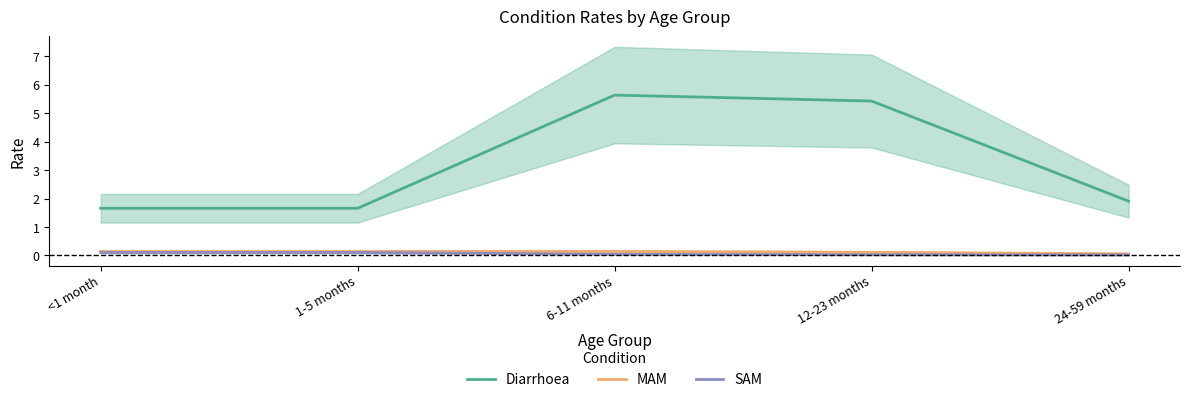

Which series has the widest spread of values?

Diarrhoea